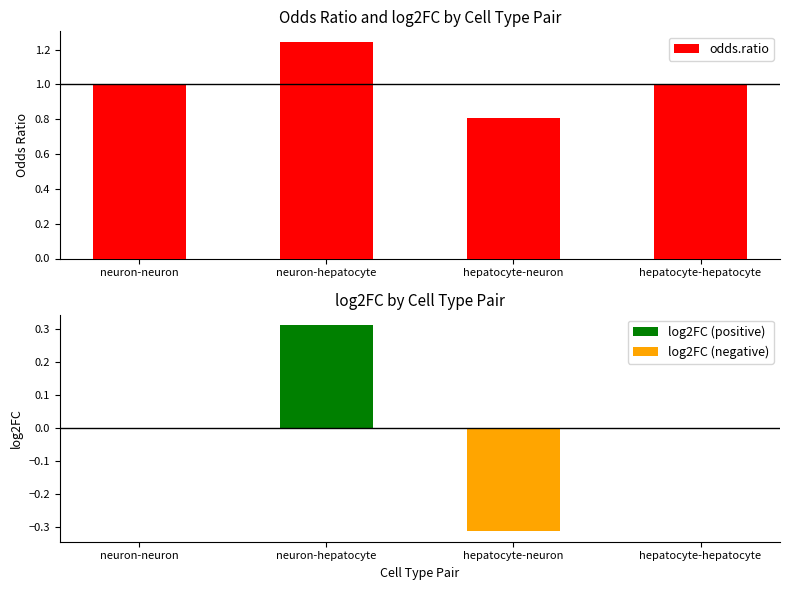

What is the difference between the maximum and minimum values in the odds.ratio series?

0.4